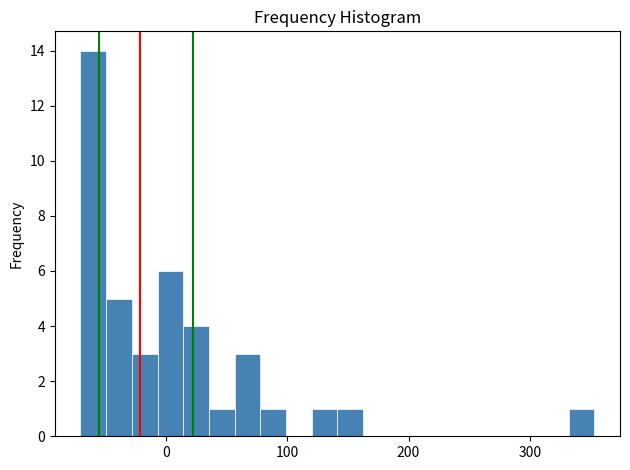

Read against the x-axis, roughly where is the centre of the tallest bar?

-60